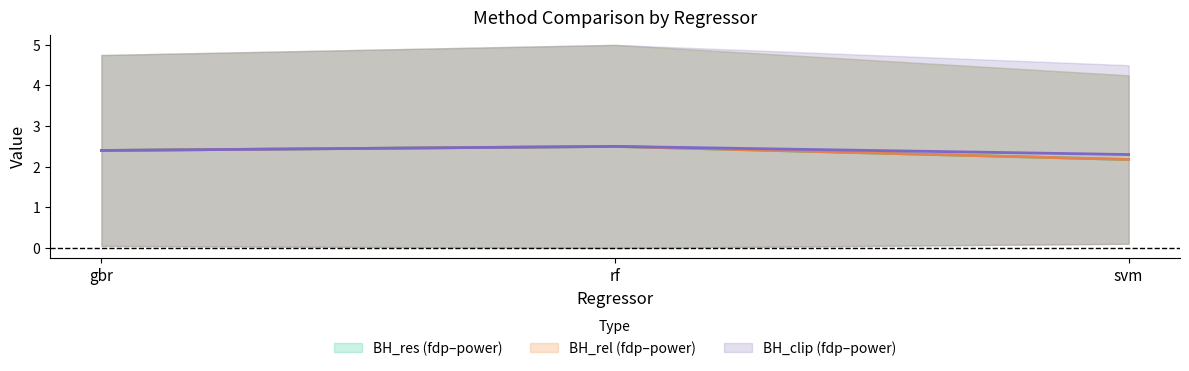

What is the value of the BH_res_fdp_pi point at the 2nd from the left?

2.5